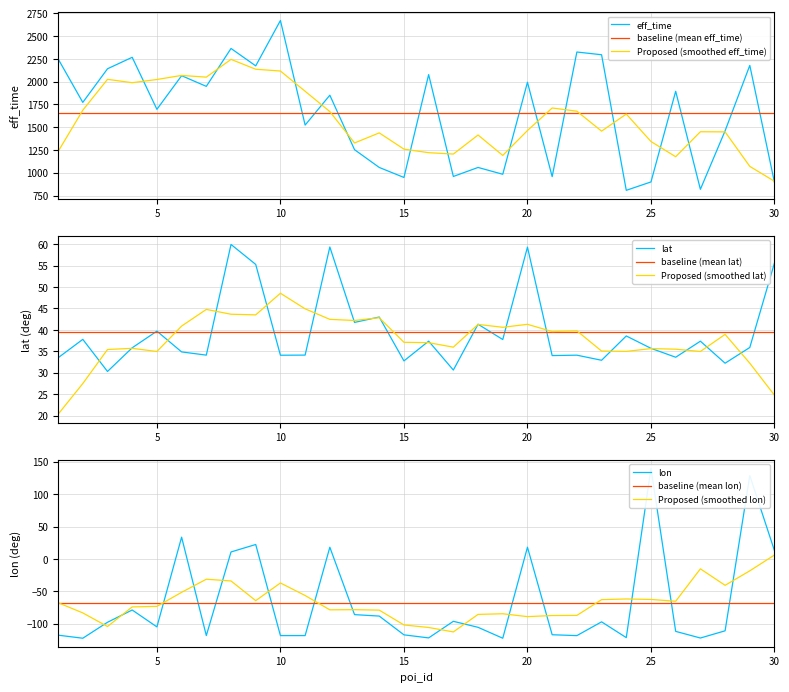

Does the chart display data point markers on the line(s)?

No